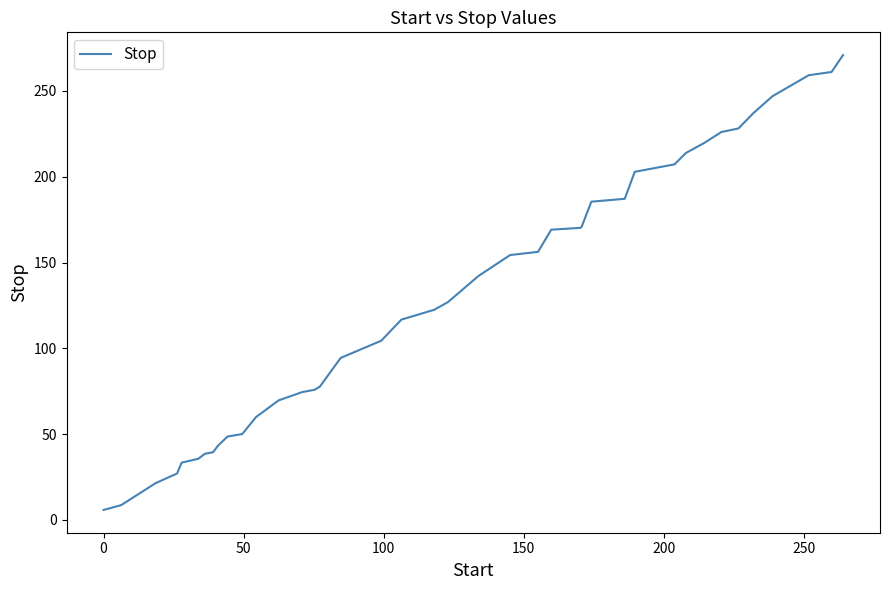

What is the greatest value displayed?

270.9